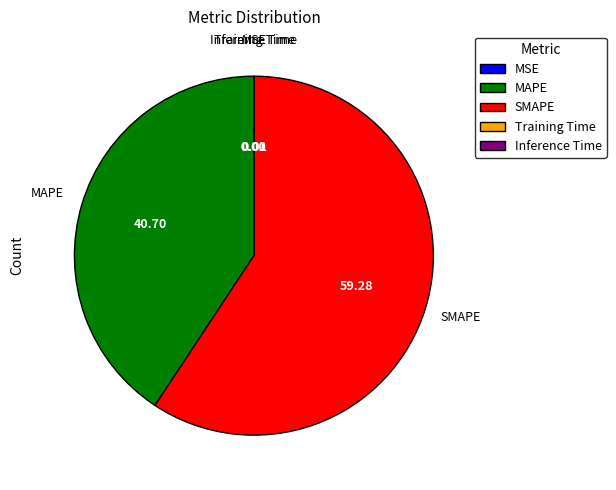

Which category has the biggest portion of the pie?

SMAPE